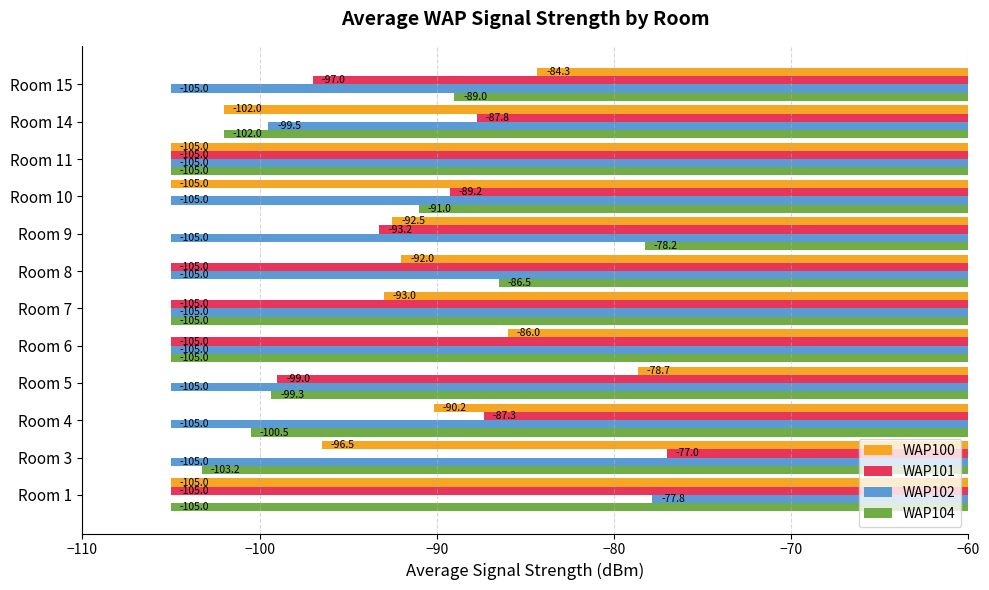

The WAP100 series shows -137.9 at Room 6. True or false?

False